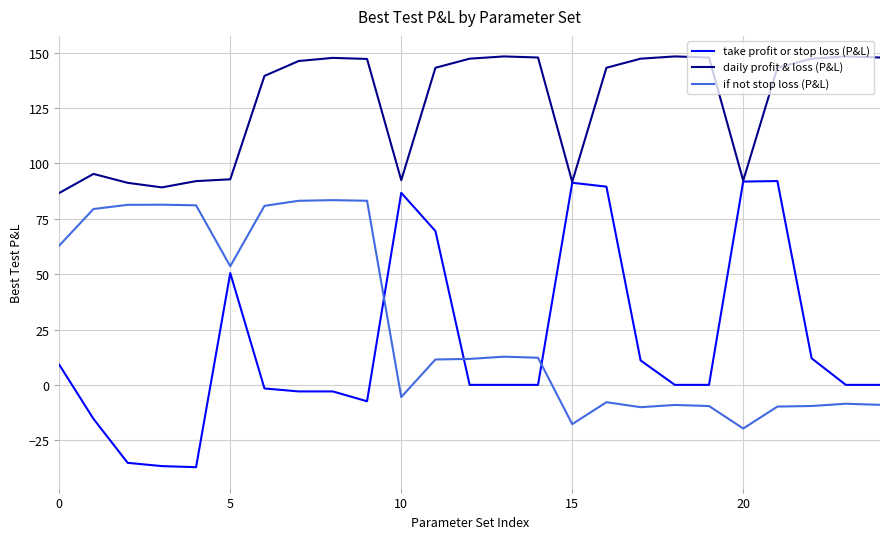

True or false: if not stop loss (P&L) and daily profit & loss (P&L) intersect in this chart.

False